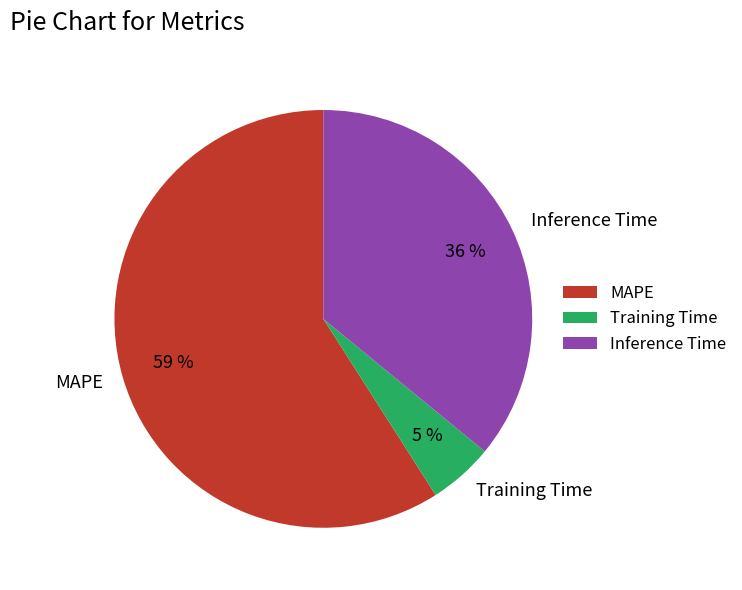

Is there any slice that represents more than half of the pie?

Yes